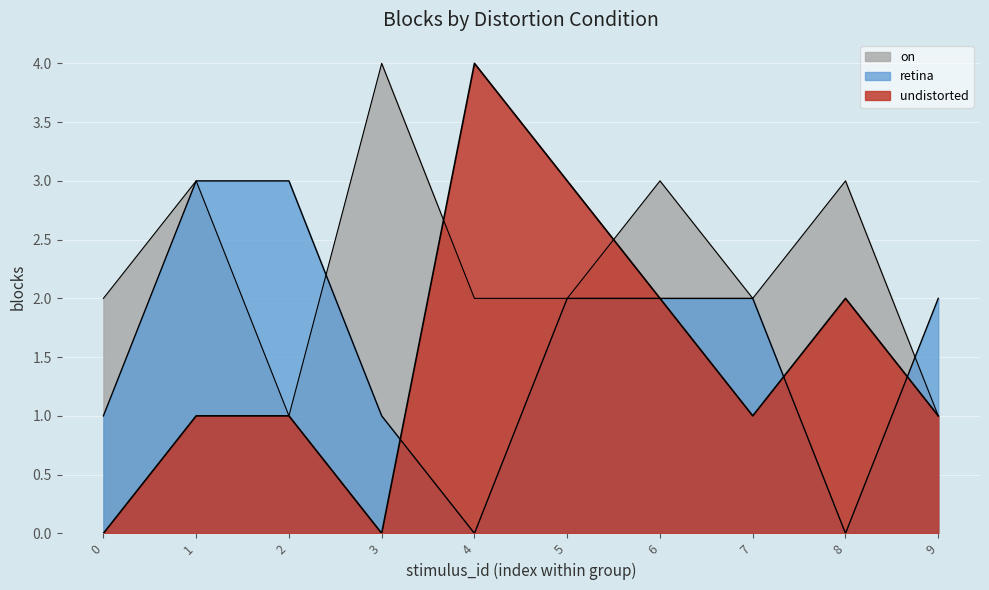

True or false: undistorted and retina cross at least once.

True